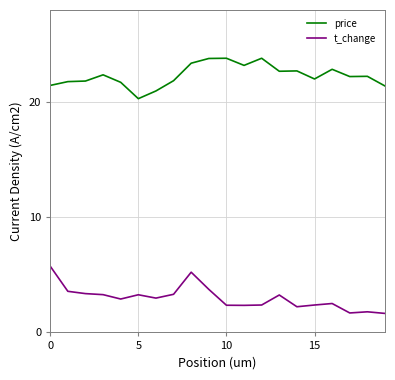

How many values in the t_change series exceed 2?

17